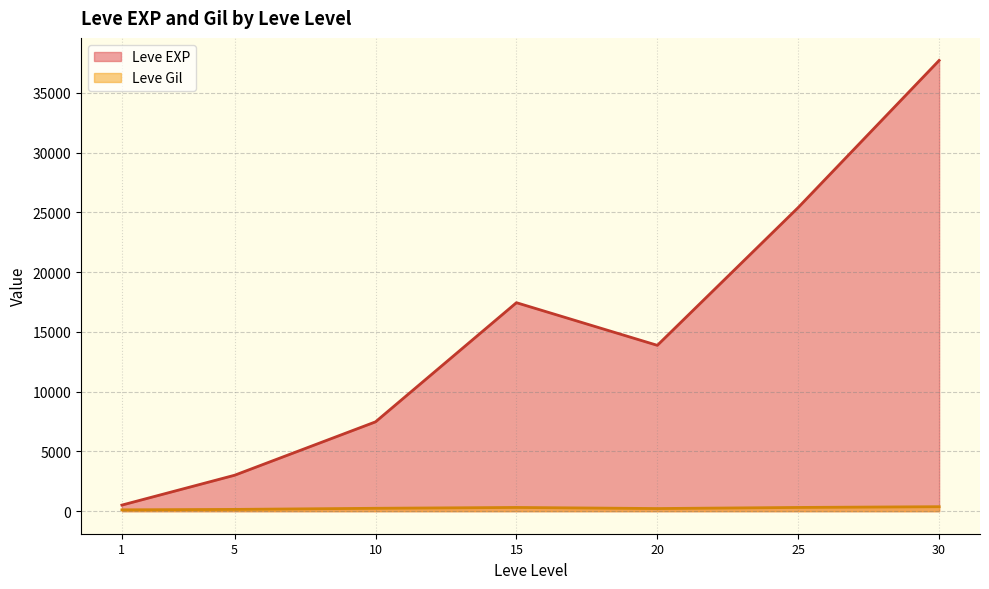

Which series has the widest spread of values?

Leve EXP